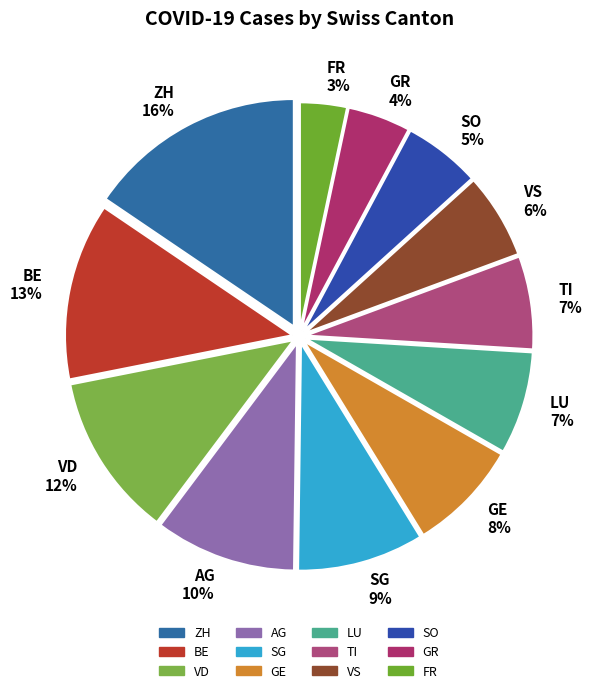

To the nearest percent, what portion does GR represent?

4%